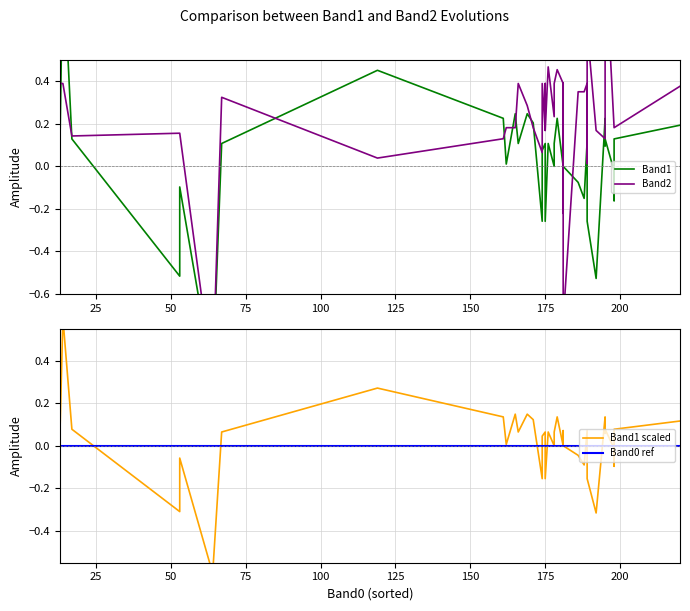

Is it true that Band1 equals 0.1 at 24?

False